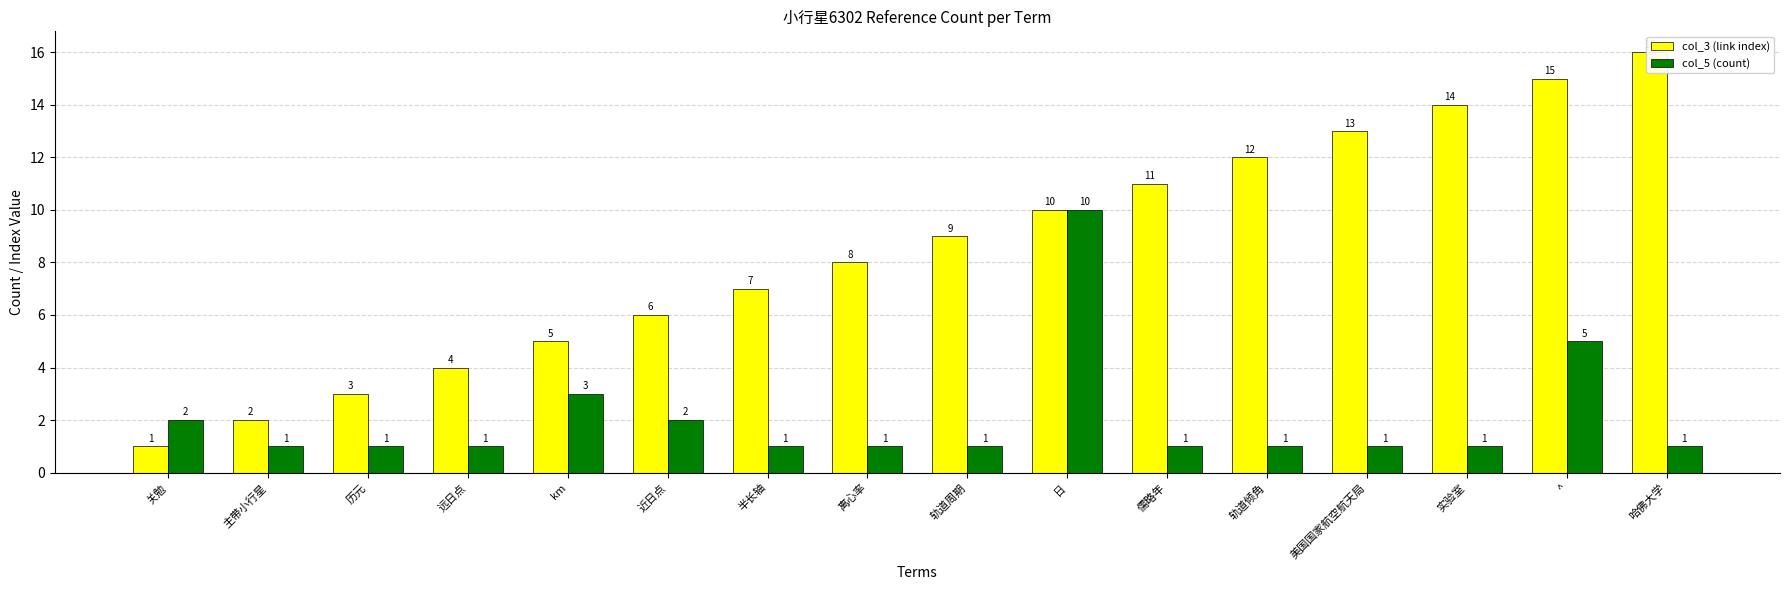

What is the label of the 5th bar from the right?

轨道倾角